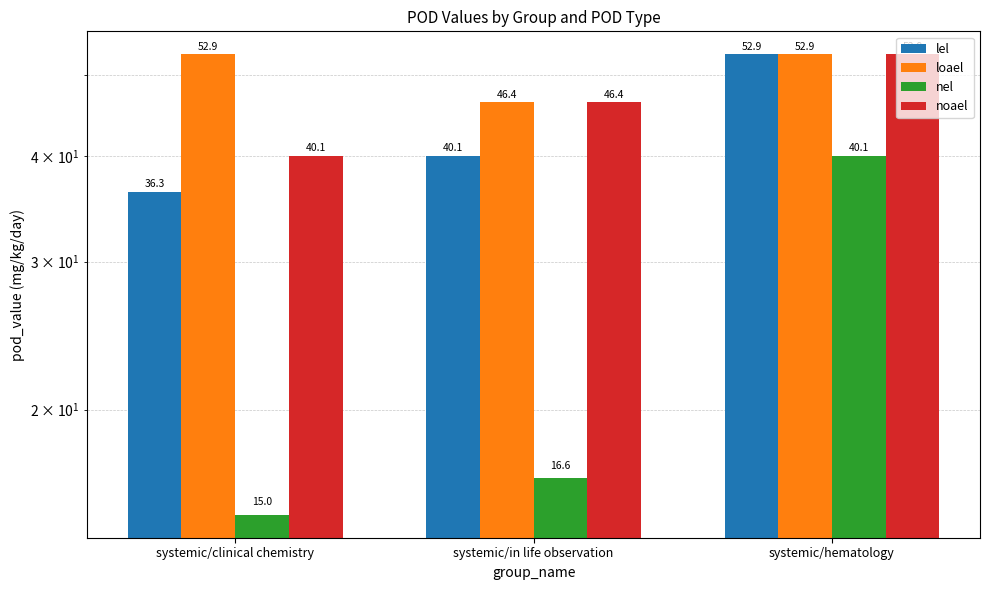

How many values in the noael series exceed 46?

2